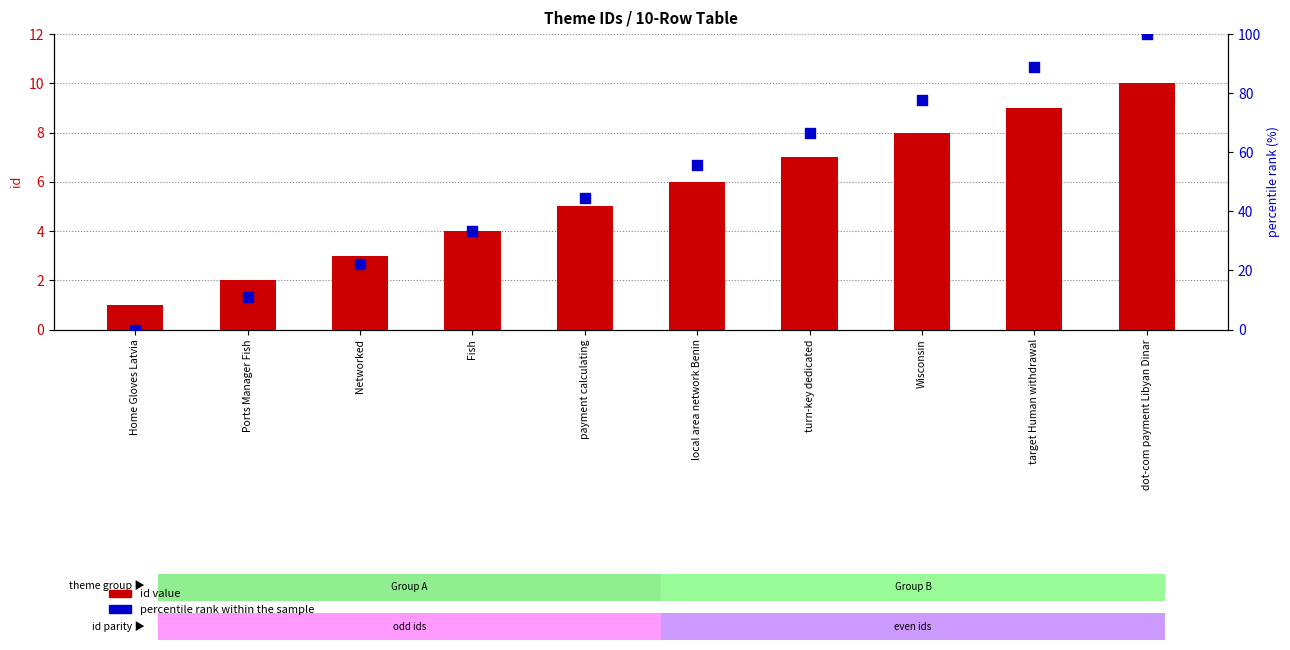

What are all the series names shown in the legend?

id value, percentile rank within the sample